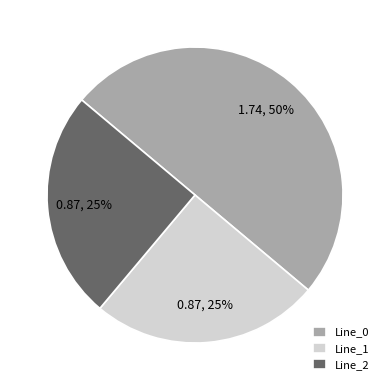

True or false: Line_0 accounts for 50% of the total.

True